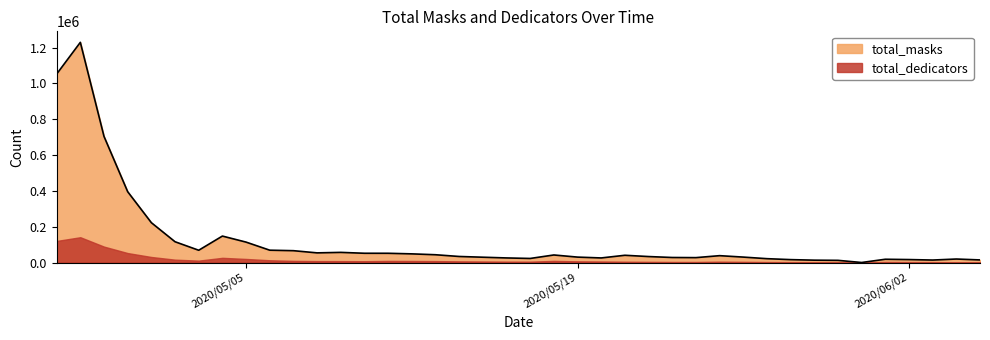

Rank the categories by value from lowest to highest.

2020/05/31, 2020/05/30, 2020/05/29, 2020/06/03, 2020/06/05, 2020/05/28, 2020/06/02, 2020/06/01, 2020/06/04, 2020/05/27, 2020/05/17, 2020/05/20, 2020/05/16, 2020/05/24, 2020/05/23, 2020/05/15, 2020/05/19, 2020/05/26, 2020/05/22, 2020/05/14, 2020/05/25, 2020/05/21, 2020/05/18, 2020/05/13, 2020/05/12, 2020/05/11, 2020/05/10, 2020/05/08, 2020/05/09, 2020/05/07, 2020/05/03, 2020/05/06, 2020/05/05, 2020/05/02, 2020/05/04, 2020/05/01, 2020/04/30, 2020/04/29, 2020/04/27, 2020/04/28